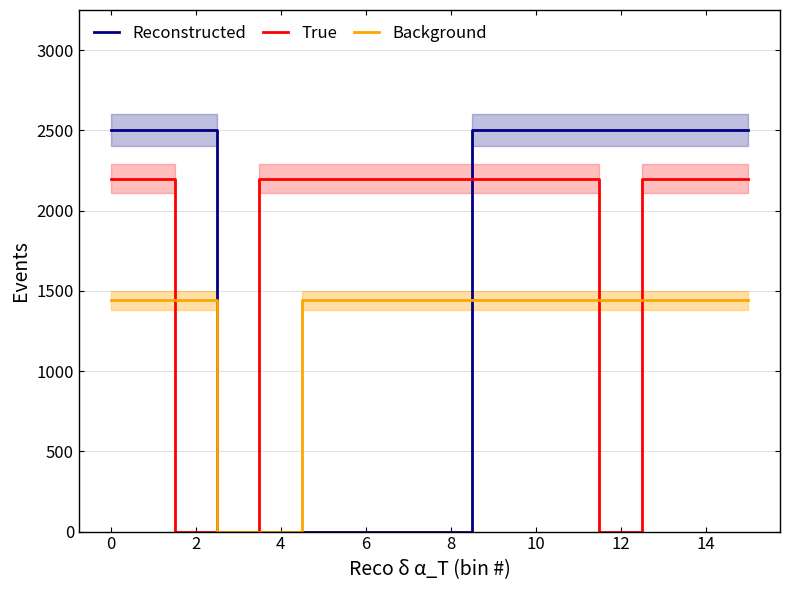

Reading left to right, transcribe all the data shown in this chart.

Reconstructed: 2500	2500	2500	0	0	0	0	0	0	2500	2500	2500	2500	2500	2500	2500
True: 2200	2200	0	0	2200	2200	2200	2200	2200	2200	2200	2200	0	2200	2200	2200
Background: 1440	1440	1440	0	0	1440	1440	1440	1440	1440	1440	1440	1440	1440	1440	1440